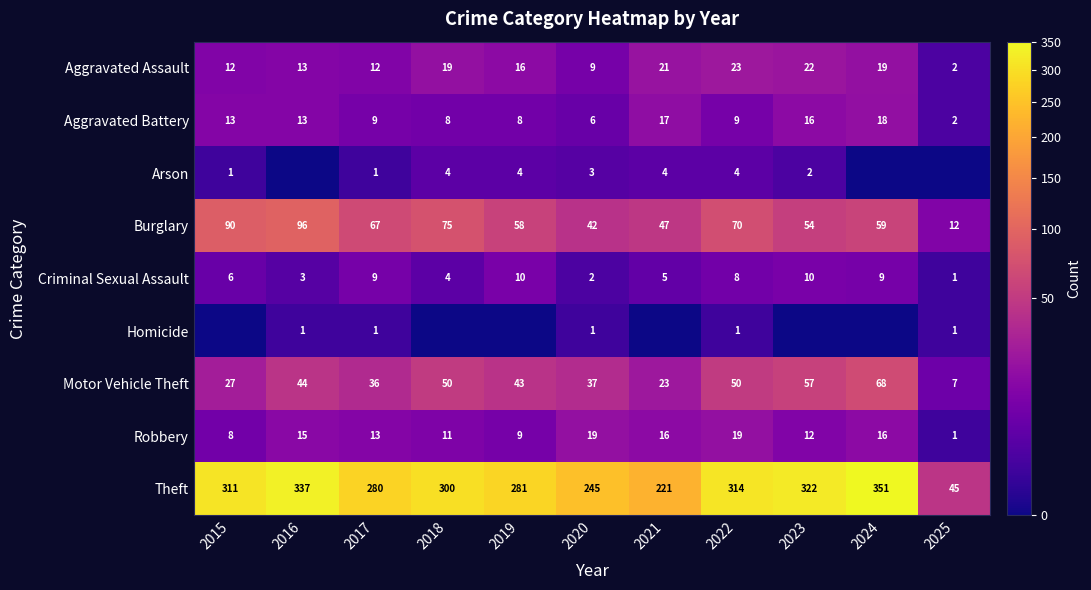

The Aggravated Assault series shows 13 at 2016. True or false?

True